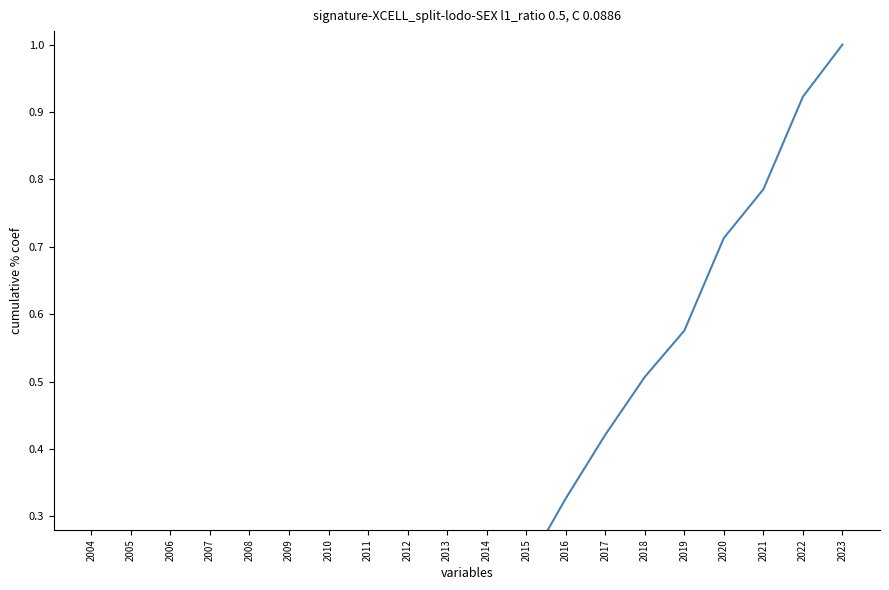

The chart shows a value of 0.7 at 2006. True or false?

False